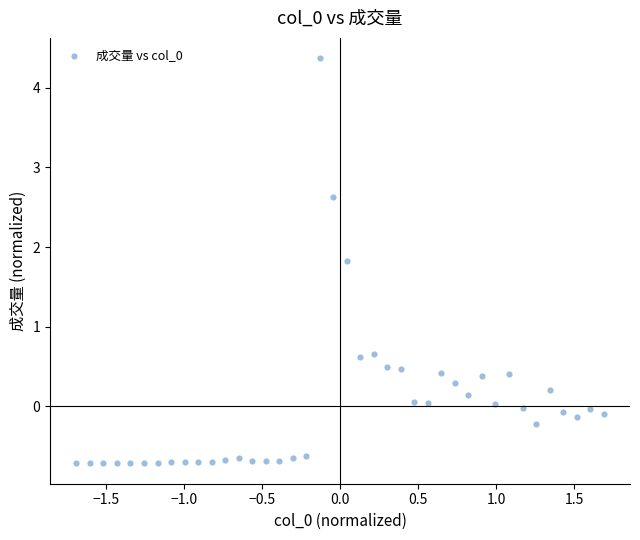

What is the range of Y values (max minus min)?

5.1